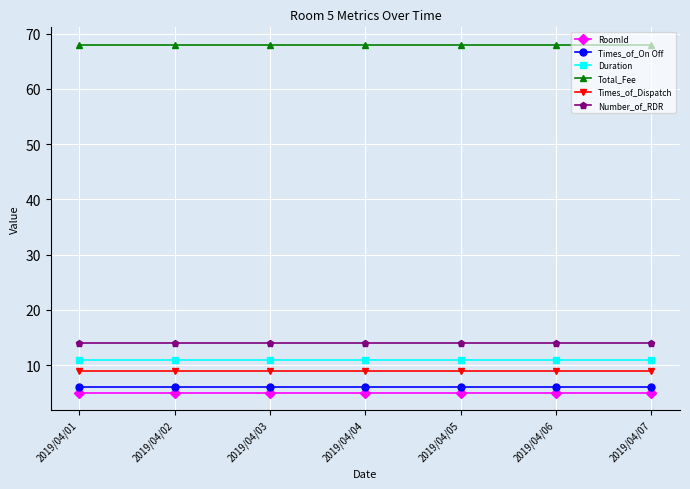

True or false: Duration and Times_of_Dispatch cross at least once.

False